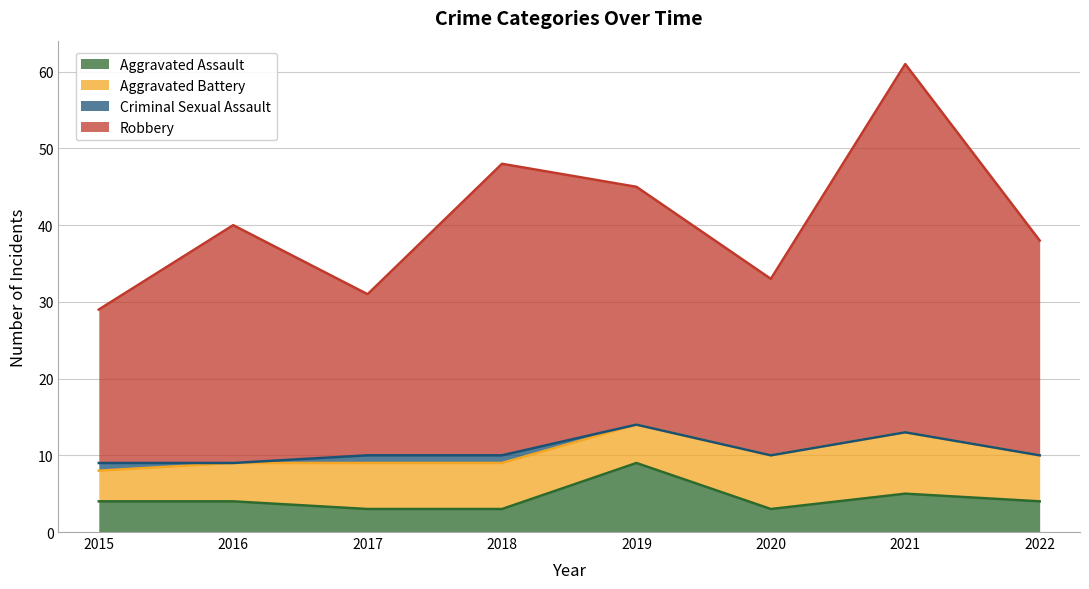

True or false: Aggravated Assault has a value of 3 at 2021.

False